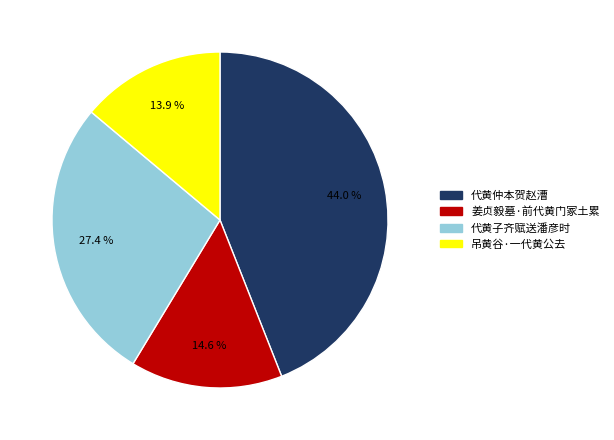

True or false: 代黄仲本贺赵漕 accounts for 44% of the total.

True